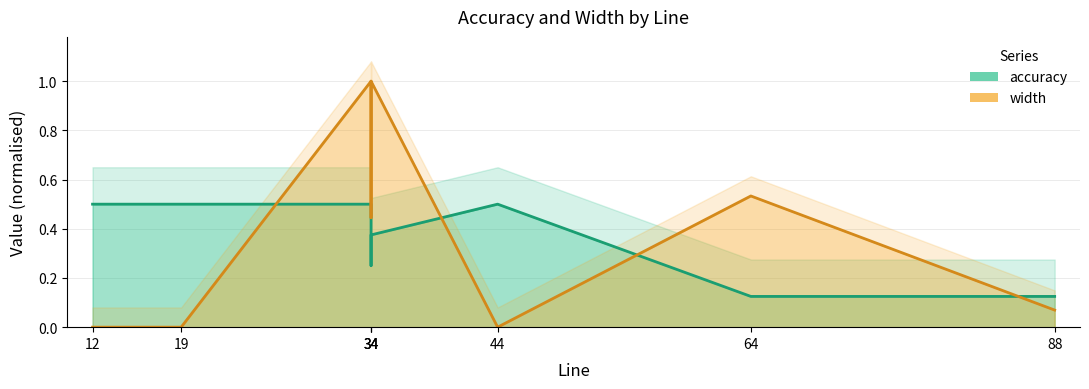

Is it true that width equals 0.1 at 88?

True